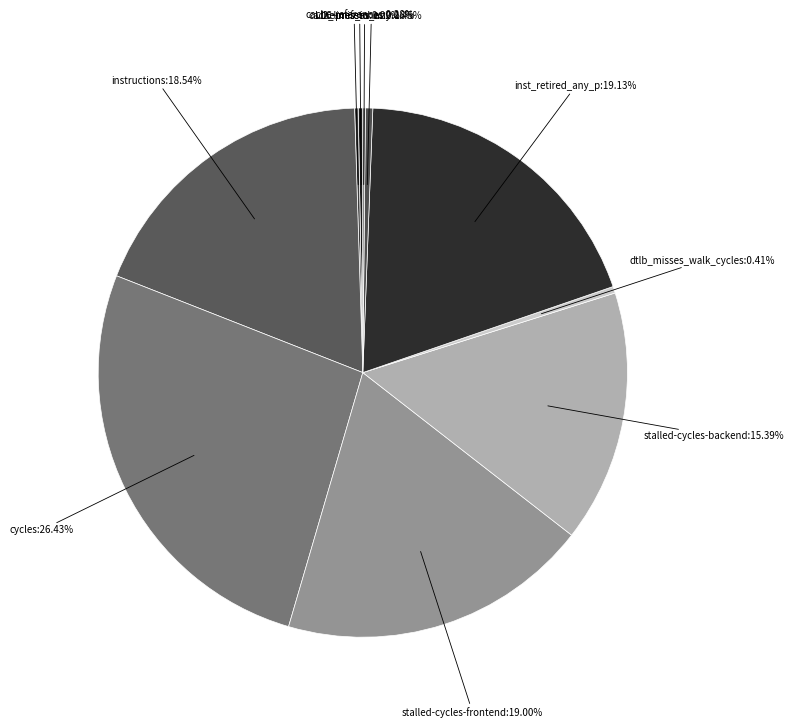

Does any single category account for the majority?

No